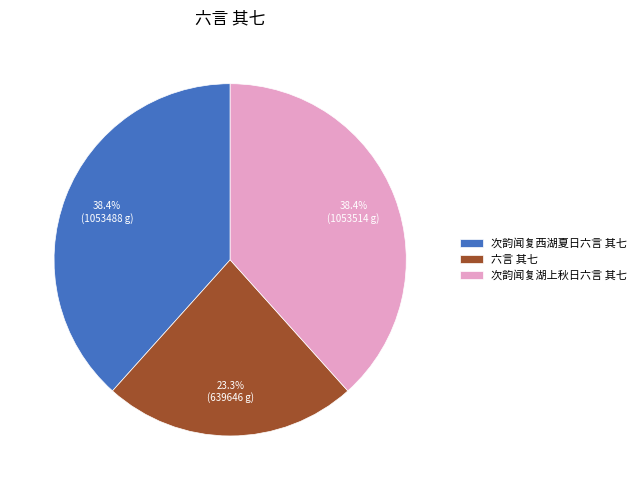

How many slices are in this pie chart?

3